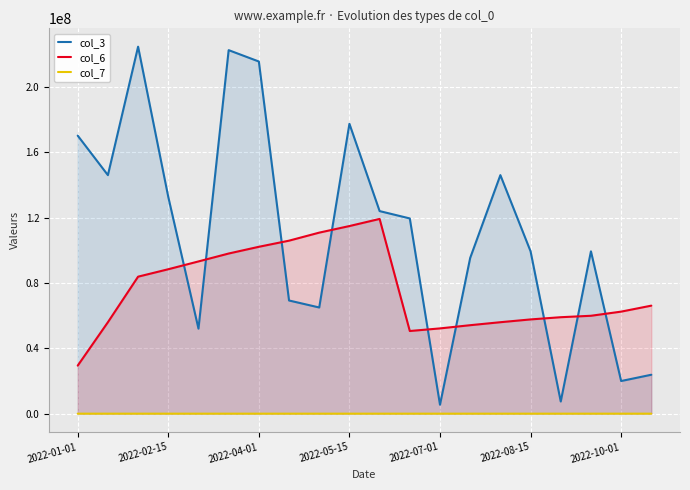

What is the average value of the col_7 series?

1492